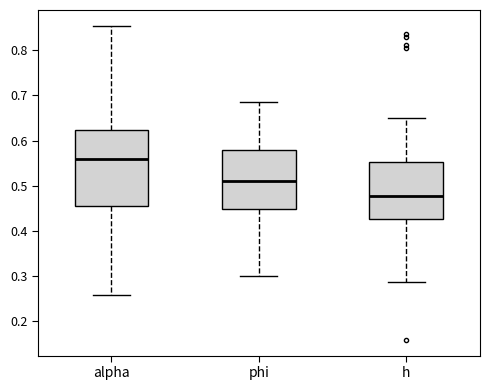

Reading left to right, read every box against the y-axis: the position of its median line, the range the box covers, and the ends of its whiskers. The values are not printed on the chart, so give them approximately, as read against the axis.

alpha: median 0.56, box 0.45 to 0.62, whiskers 0.26 to 0.85
phi: median 0.51, box 0.45 to 0.58, whiskers 0.30 to 0.68
h: median 0.48, box 0.43 to 0.55, whiskers 0.29 to 0.65